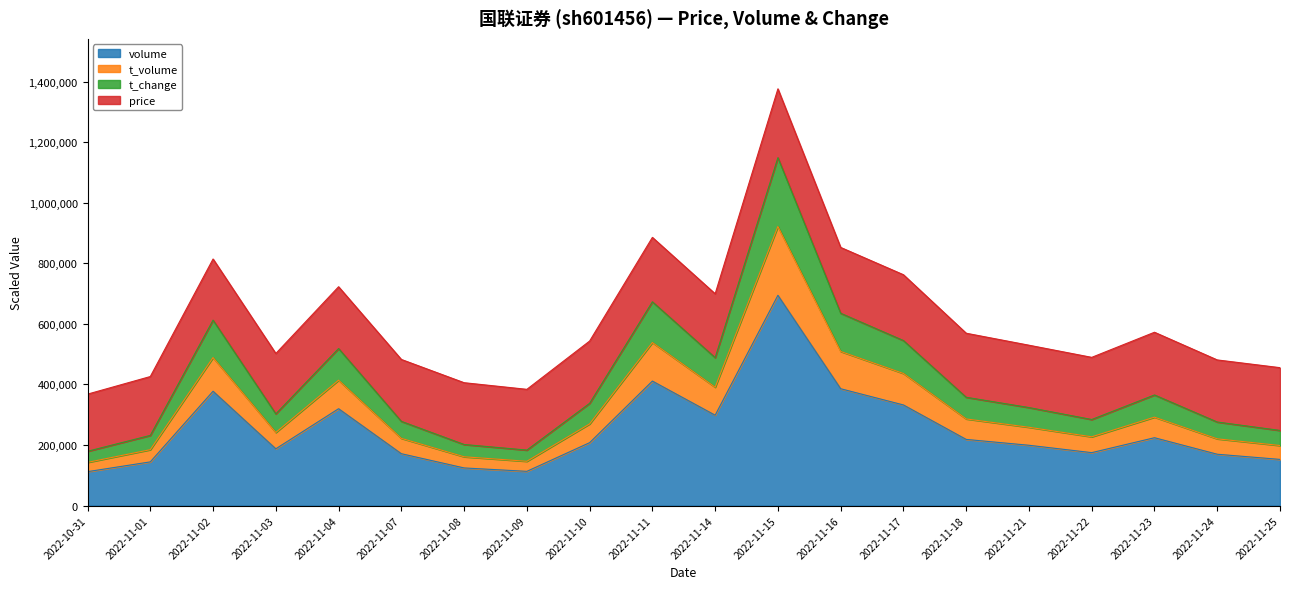

At which category is the sum across all series the highest?

2022-11-15